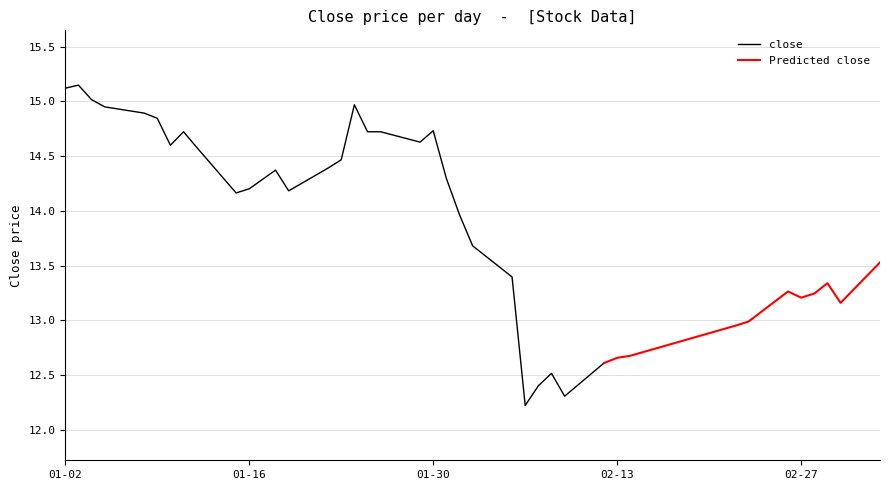

What is the minimum value for close?

12.2